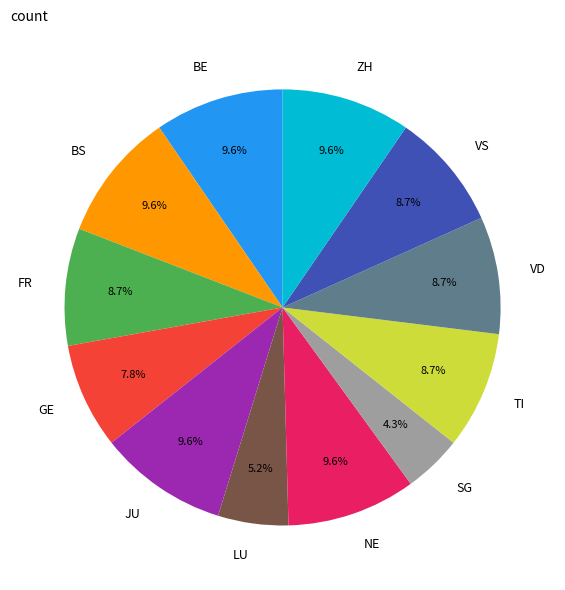

How many segments does this pie chart have?

12